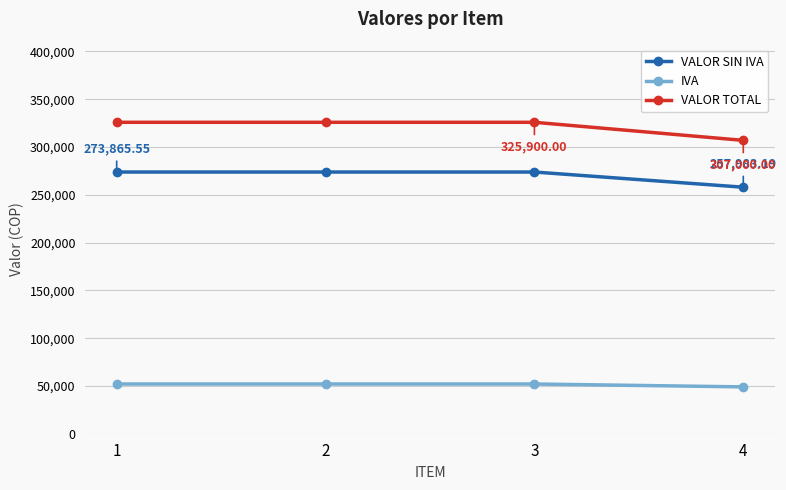

True or false: VALOR SIN IVA and VALOR TOTAL intersect in this chart.

False